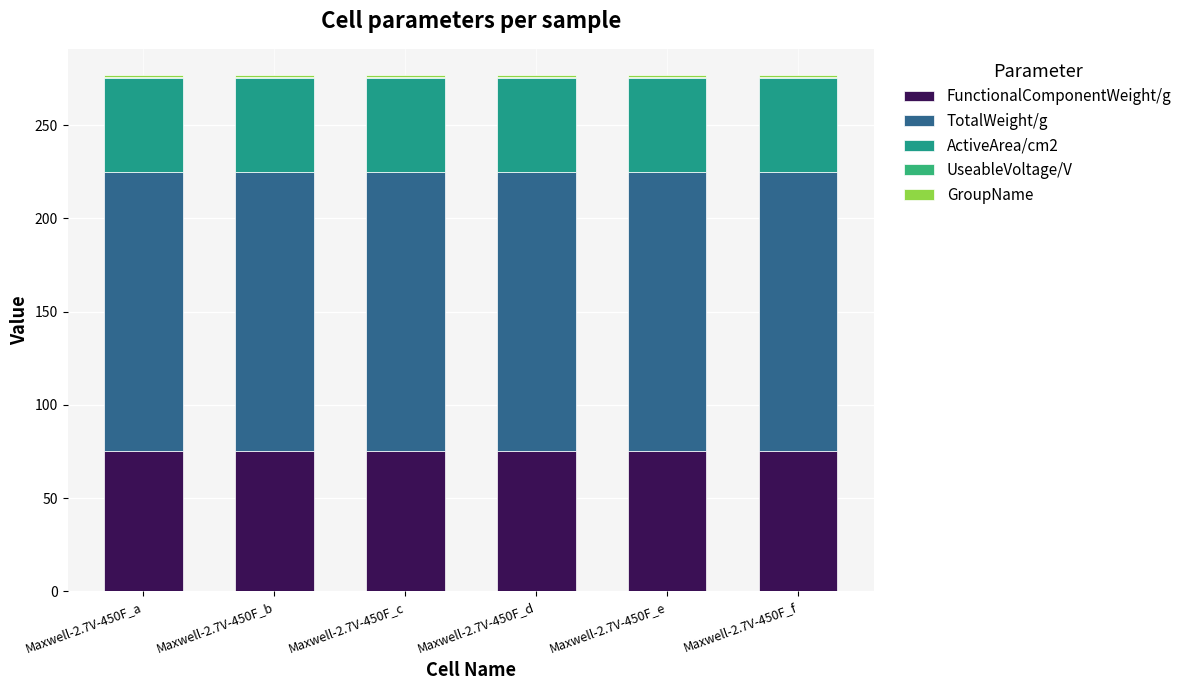

Which series changed the most between Maxwell-2.7V-450F_d and Maxwell-2.7V-450F_f?

FunctionalComponentWeight/g